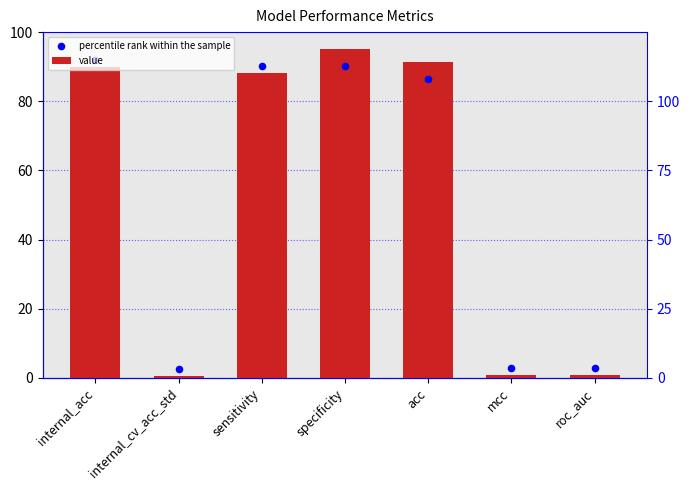

At which category is the sum across all series the highest?

specificity